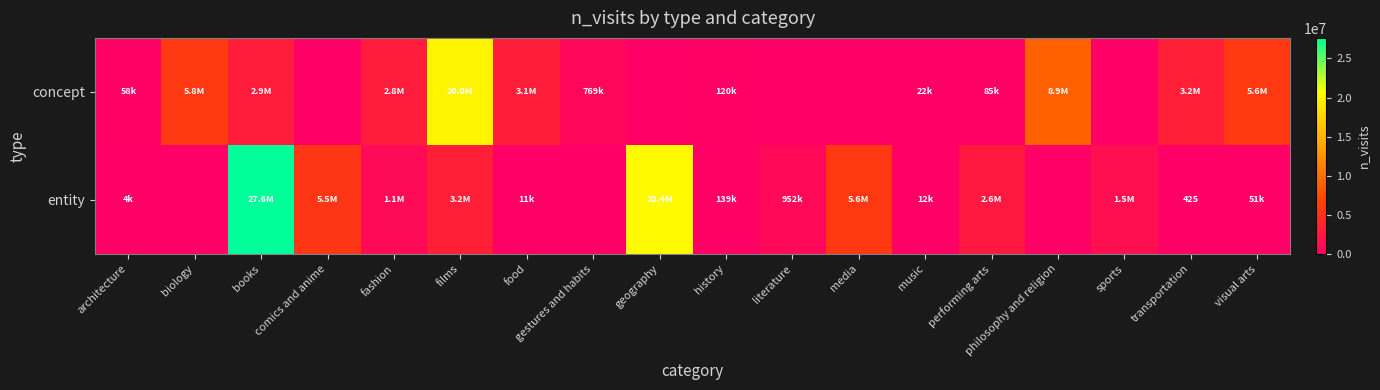

At which label is entity closest to 13813281?

geography